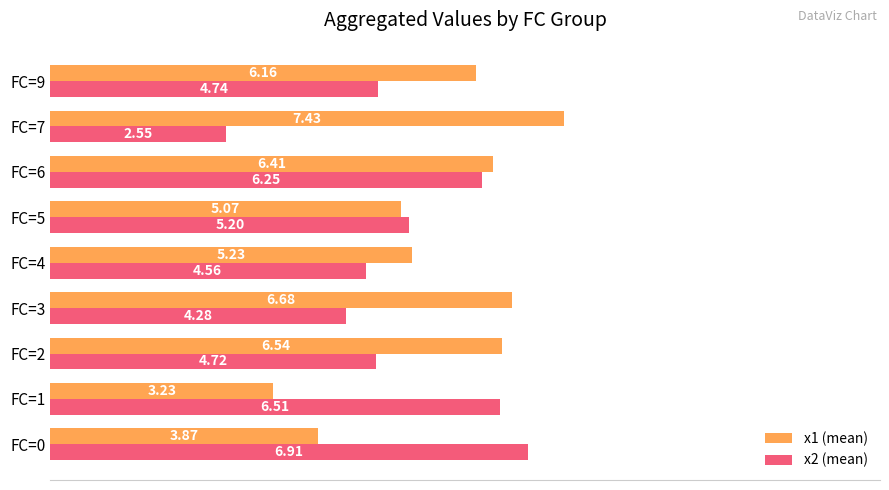

At which category is the sum across all series the highest?

FC=6